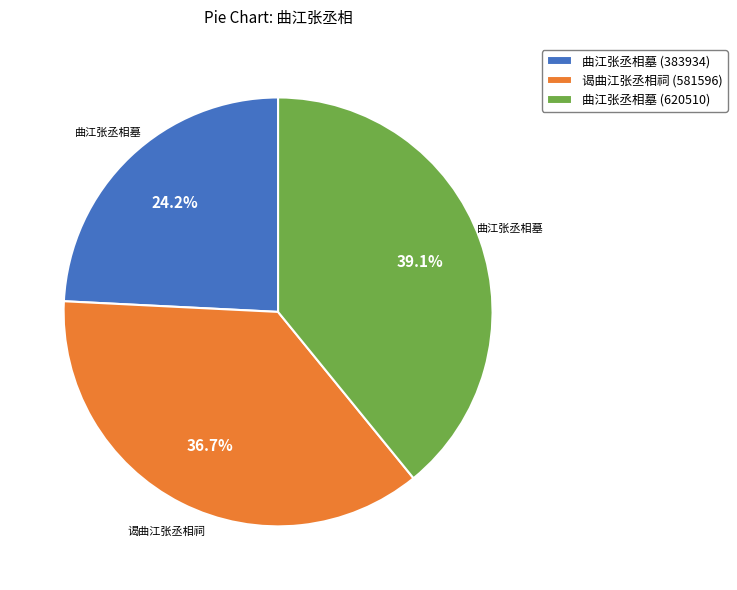

Between 曲江张丞相墓 (620510) and 曲江张丞相墓 (383934), which is larger?

曲江张丞相墓 (620510)